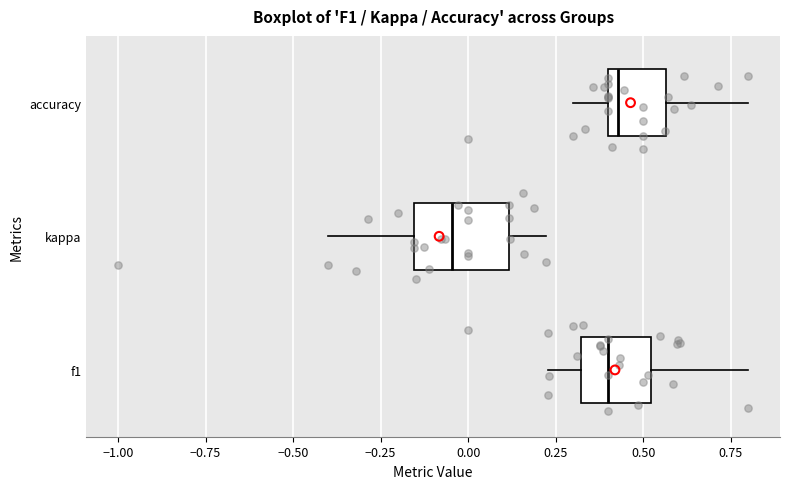

Which box's median line is the furthest to the left?

kappa